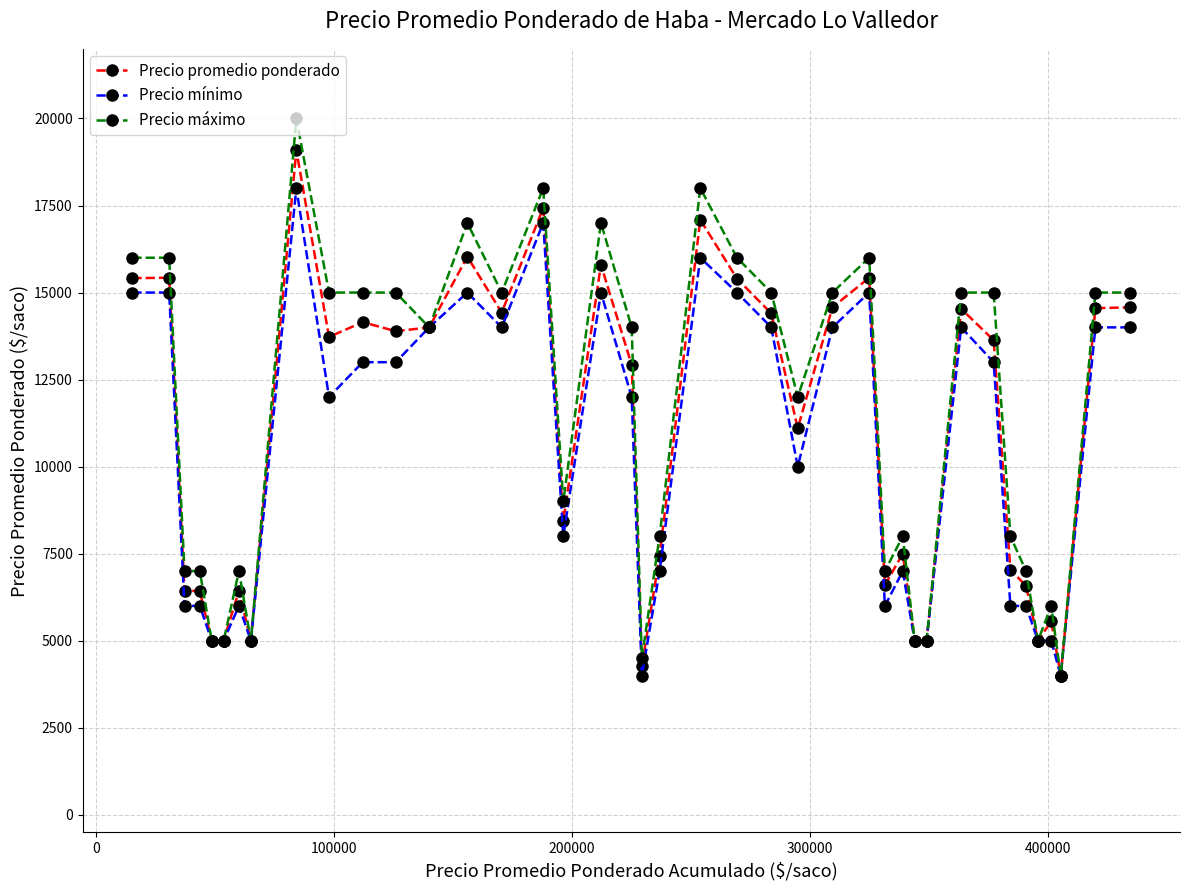

What is the sum of all Precio promedio ponderado values?

434296